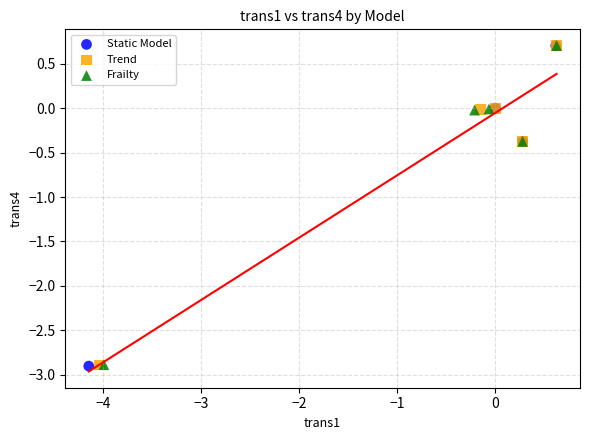

Which series has the widest spread of Y values?

Static Model